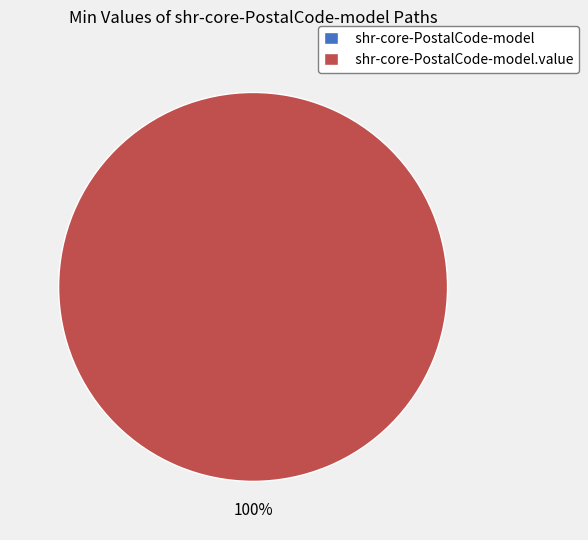

Does any single category account for the majority?

Yes